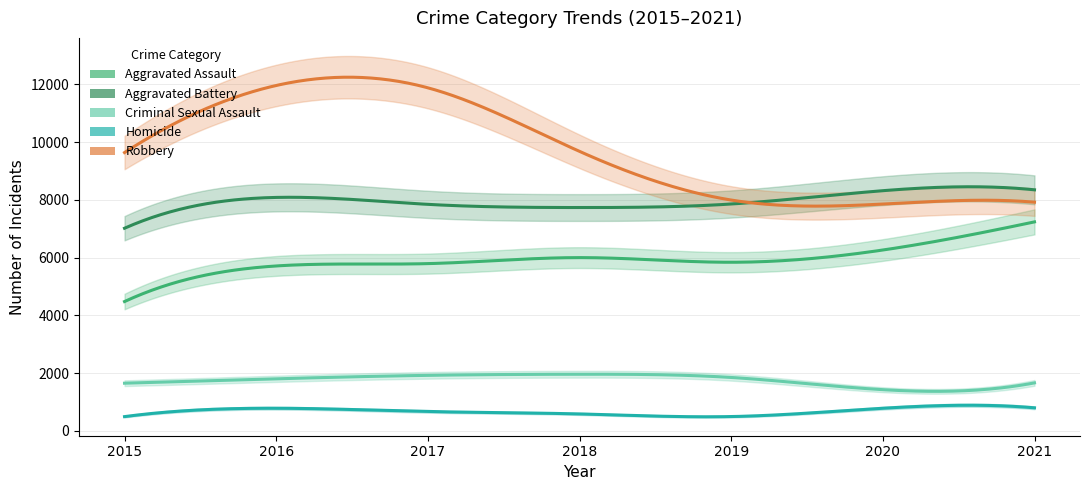

Where is the first local minimum for Homicide?

2019